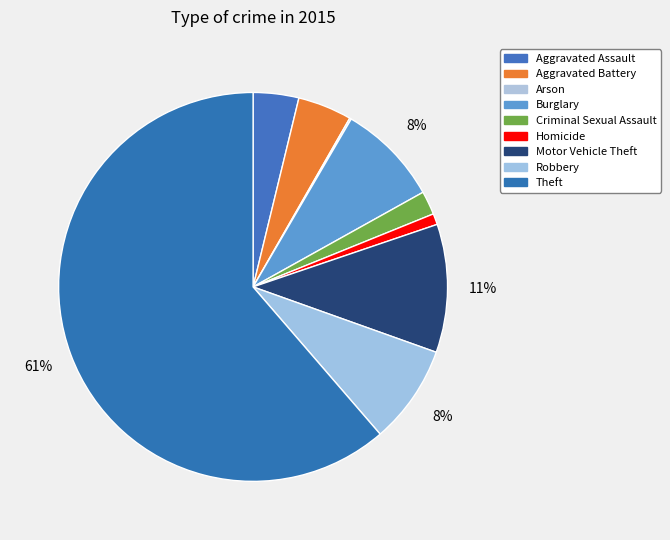

What is the smallest slice in the pie chart?

Arson